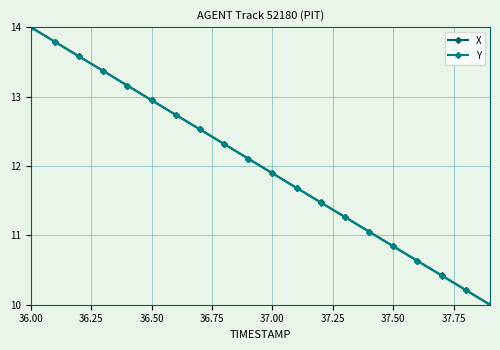

What is the difference between the second highest and second lowest values in the X series?

3.6